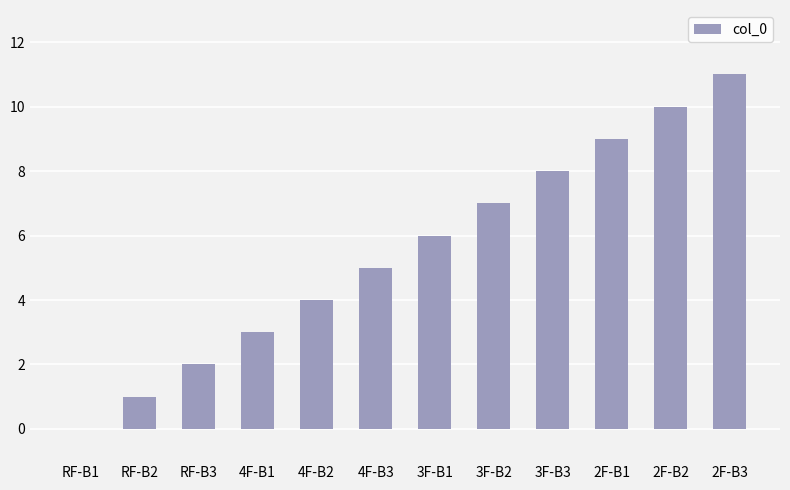

Are the bars grouped side by side (vs. stacked)?

No